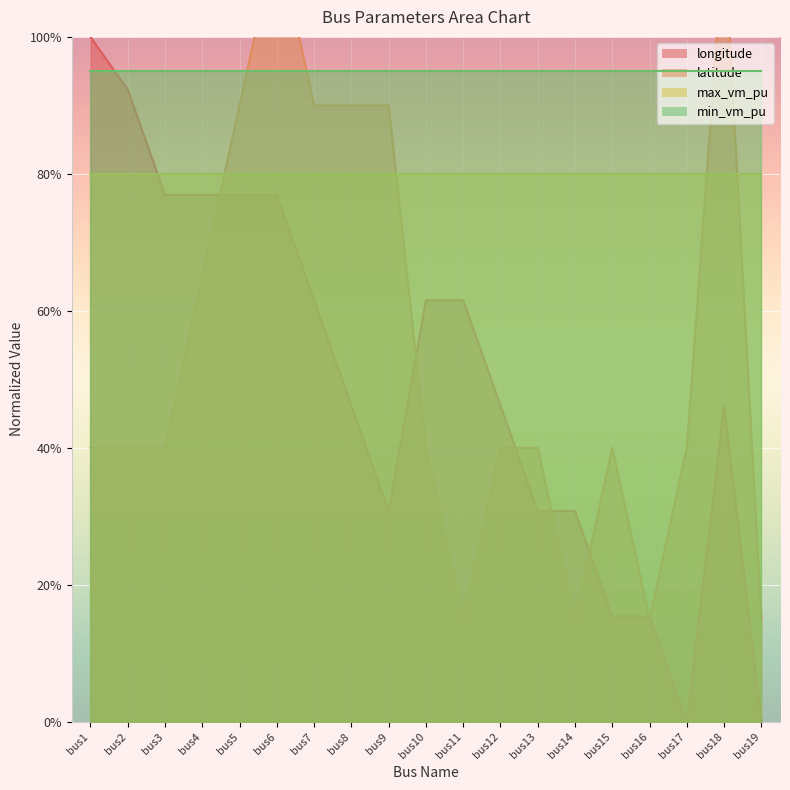

Between bus6 and bus18, which series saw the biggest shift?

longitude